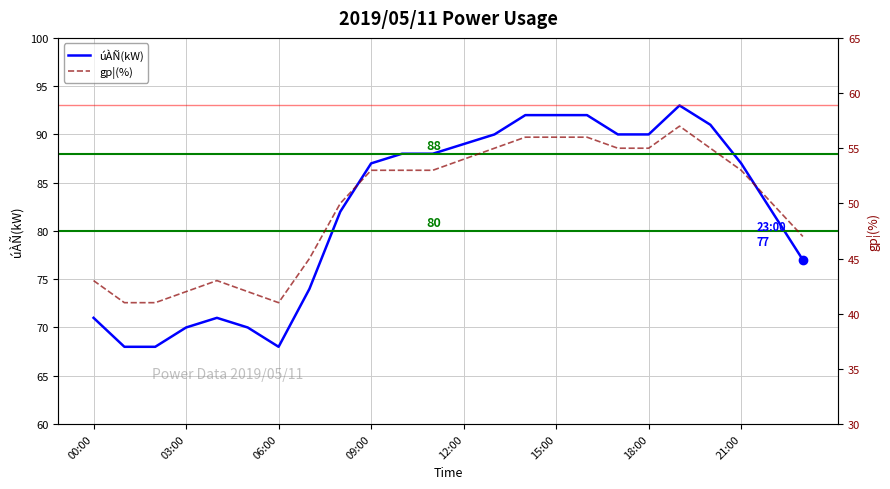

The úÀÑ(kW) series shows 46 at 15:00. True or false?

False